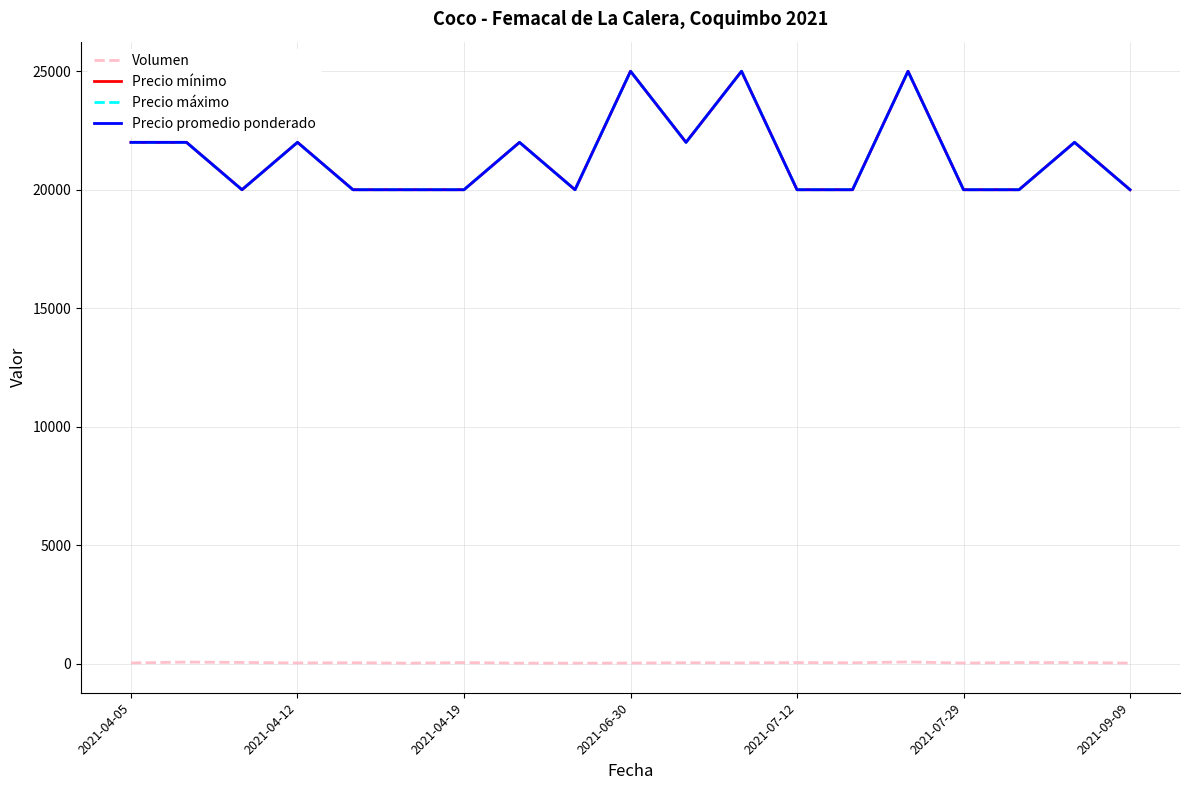

Is this an area chart (filled region under the line)?

No